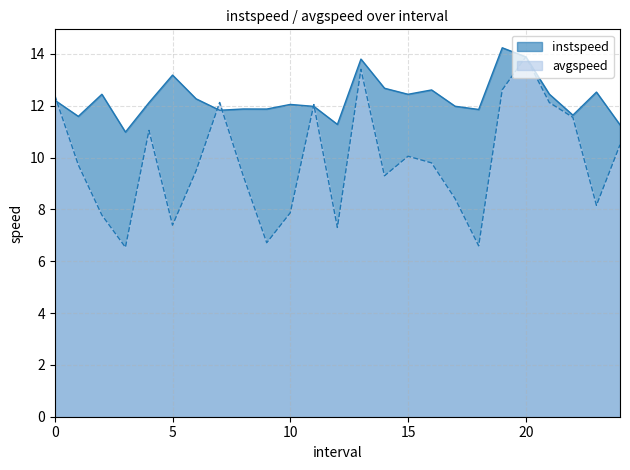

What is the sum of all instspeed values?

307.1